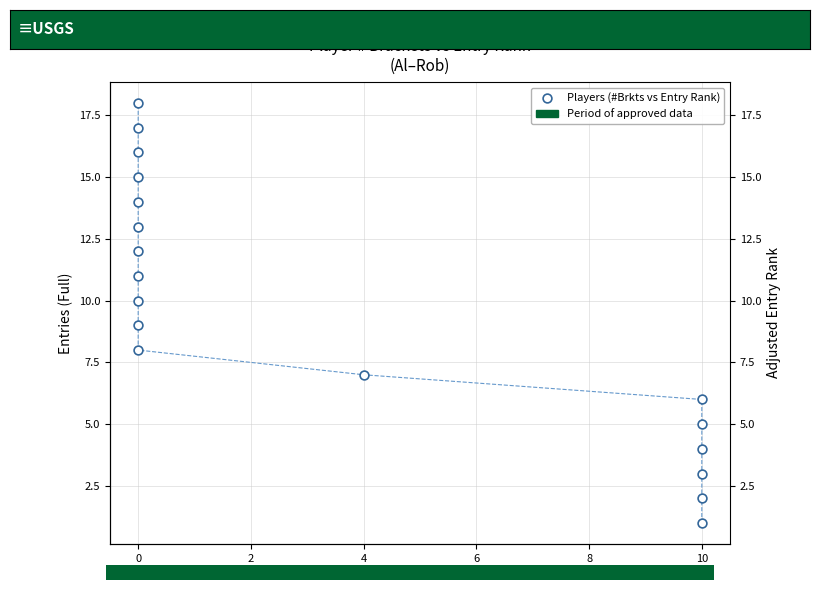

What is the range of Y values (max minus min)?

17